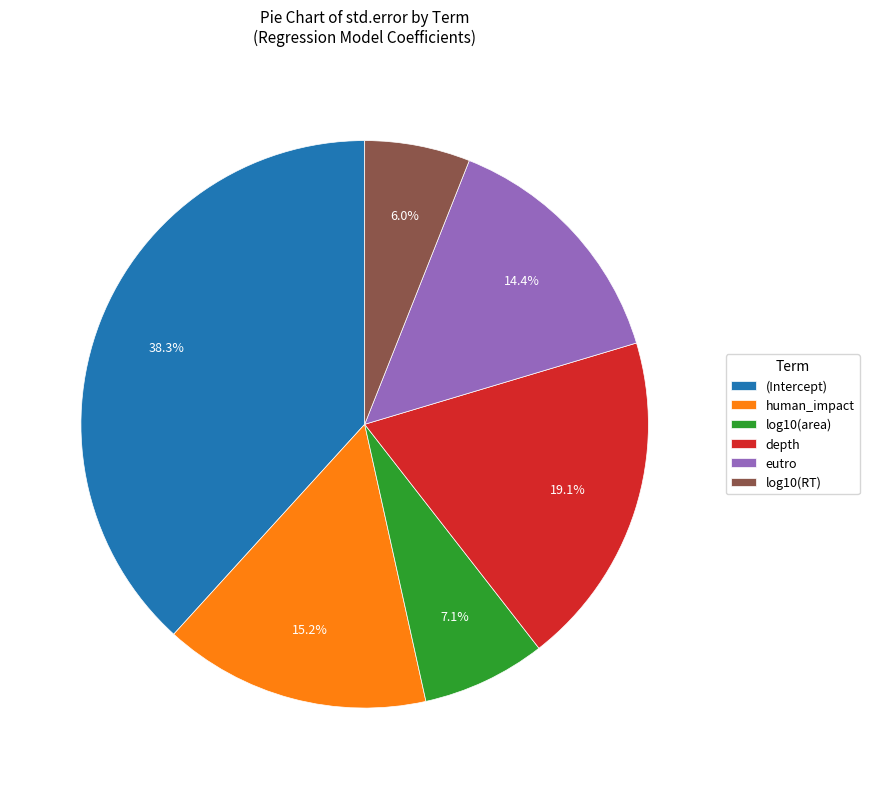

To the nearest percent, what is the average slice percentage?

17%